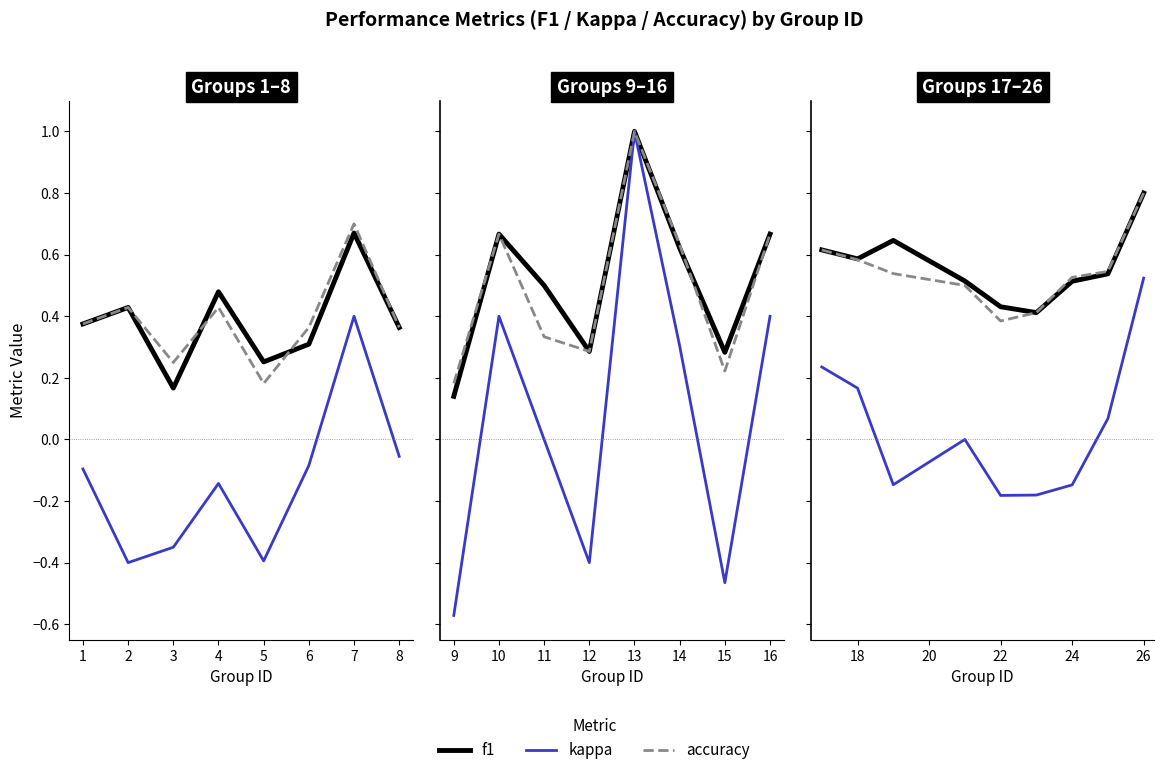

True or false: f1 and accuracy intersect in this chart.

False